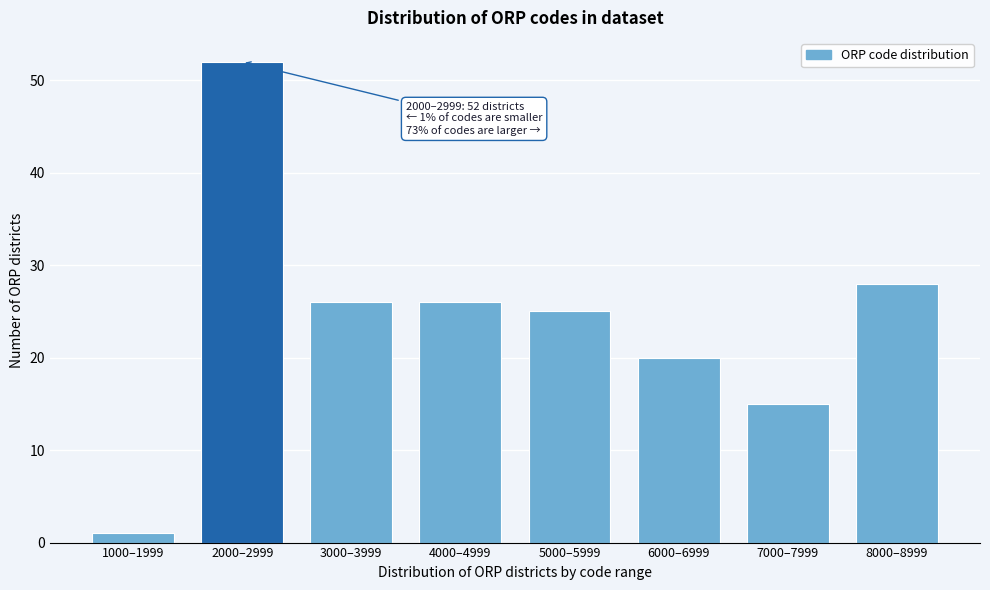

Reading right to left, list all the values displayed in this chart.

28	15	20	25	26	26	52	1